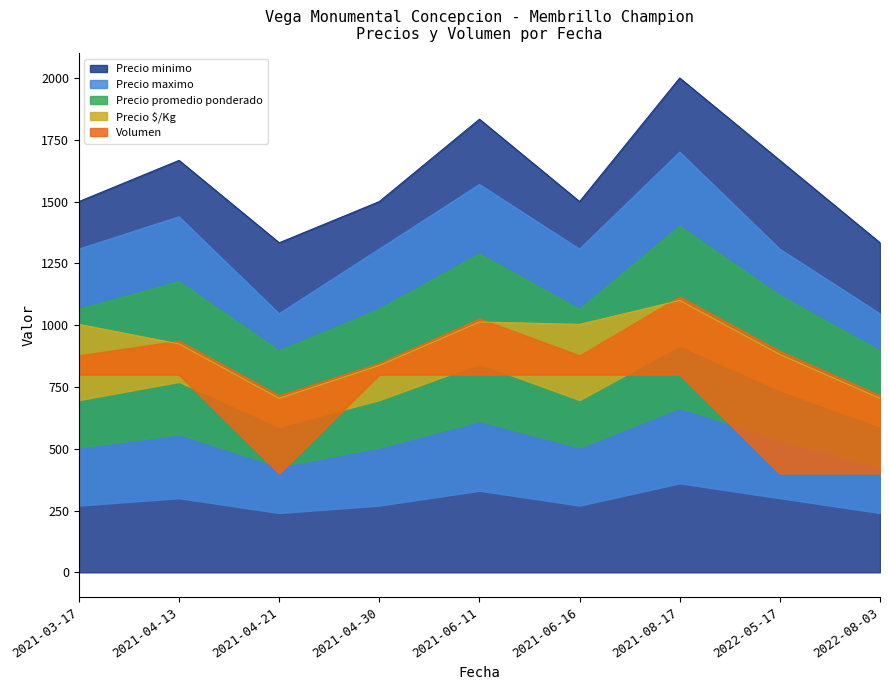

Does the chart display data point markers on the line(s)?

No